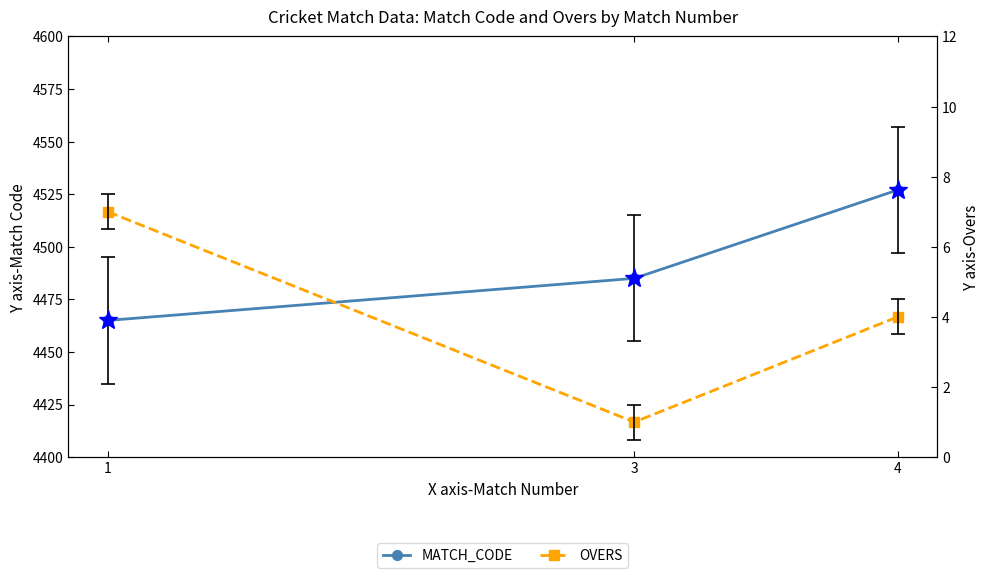

What are all the series names shown in the legend?

MATCH_CODE, OVERS